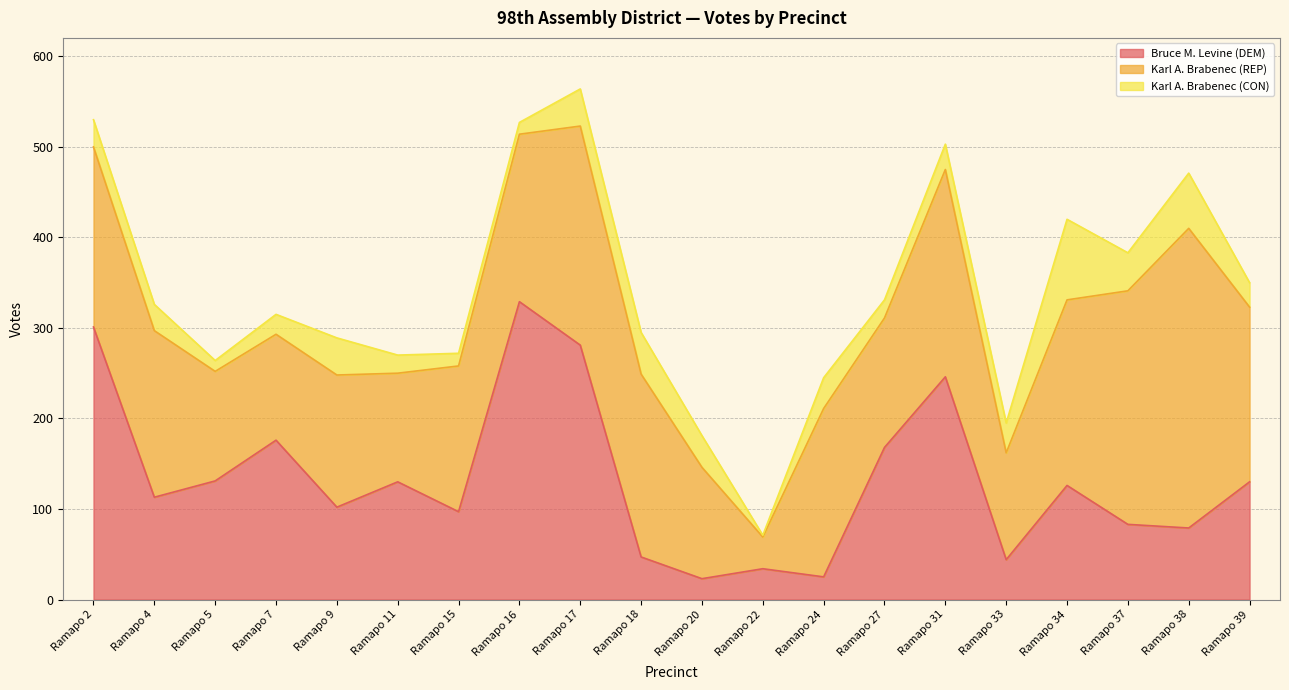

At which category is the sum across all series the highest?

Ramapo 17